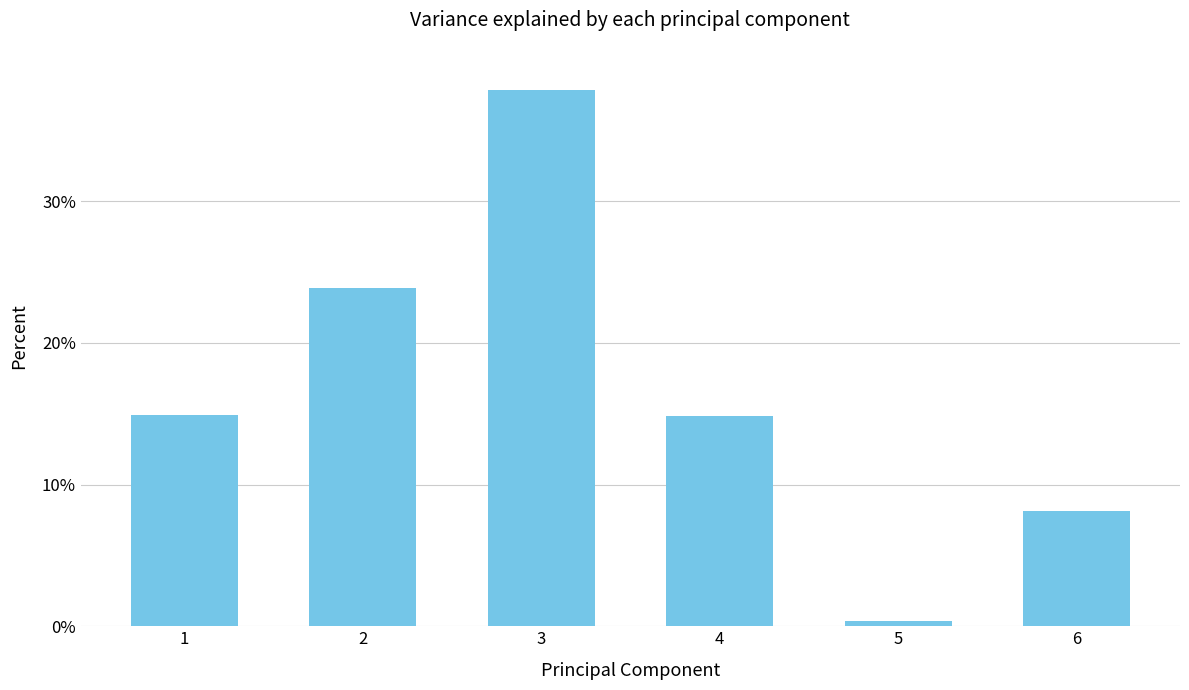

List the labels in order of value, smallest first.

5, 6, 4, 1, 2, 3